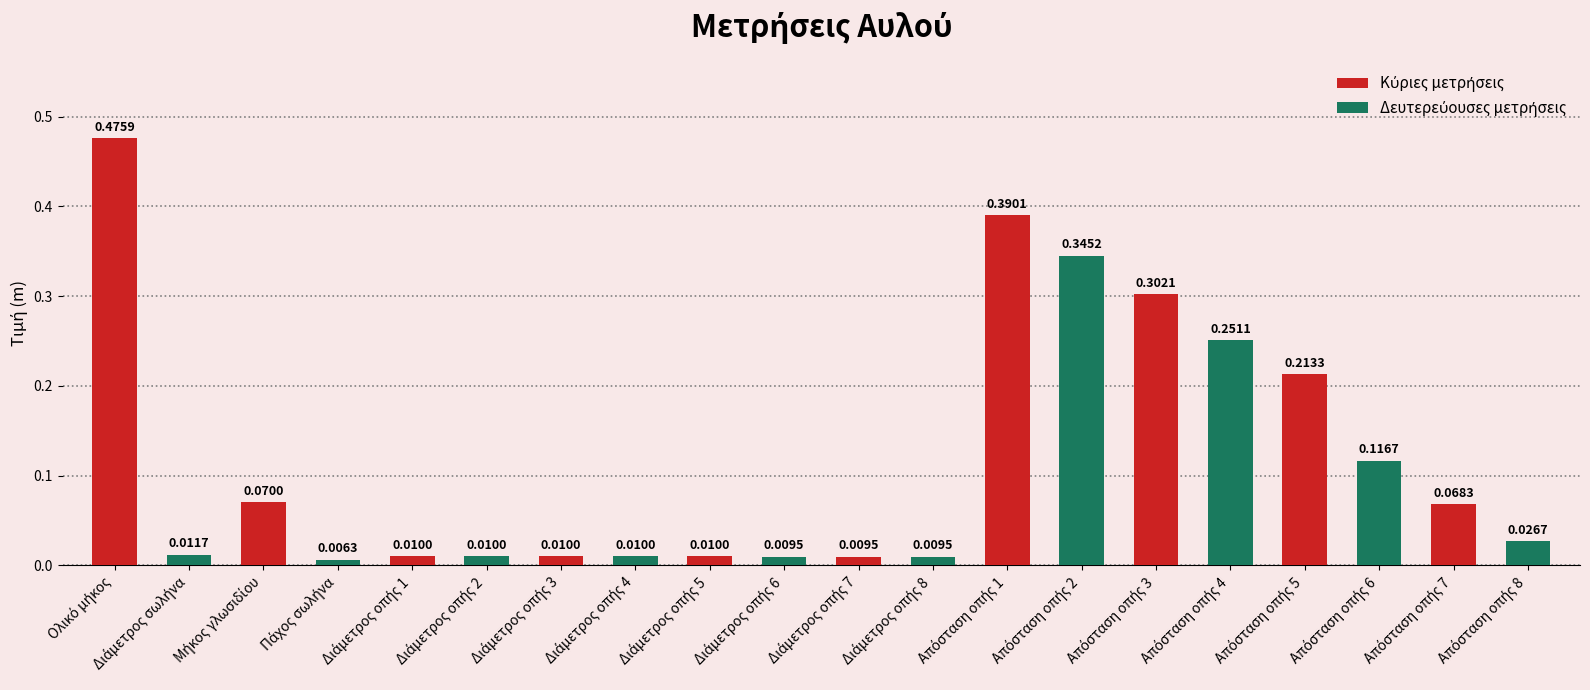

How many bars are there in total?

20